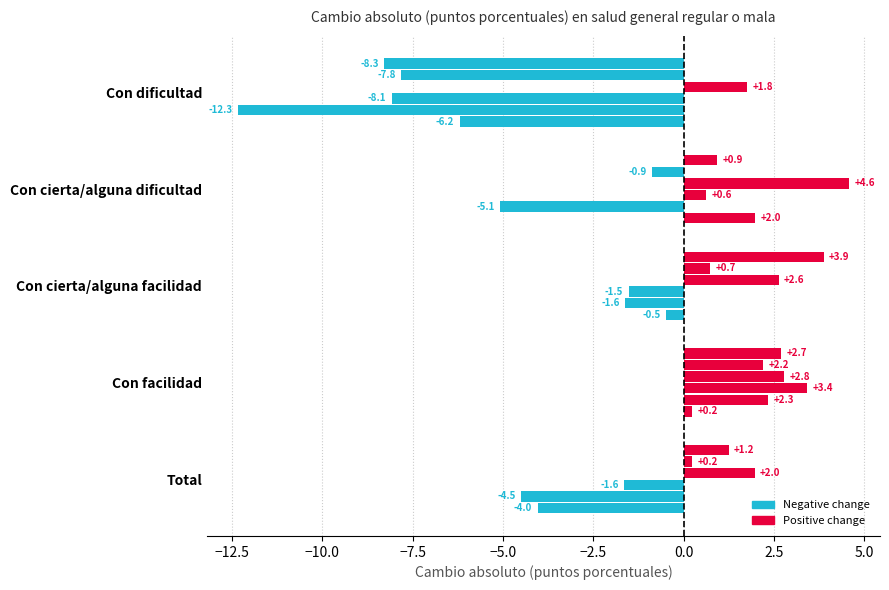

The value of Mujer 2016/2007 at Con cierta/alguna dificultad is -1.1. True or false?

False